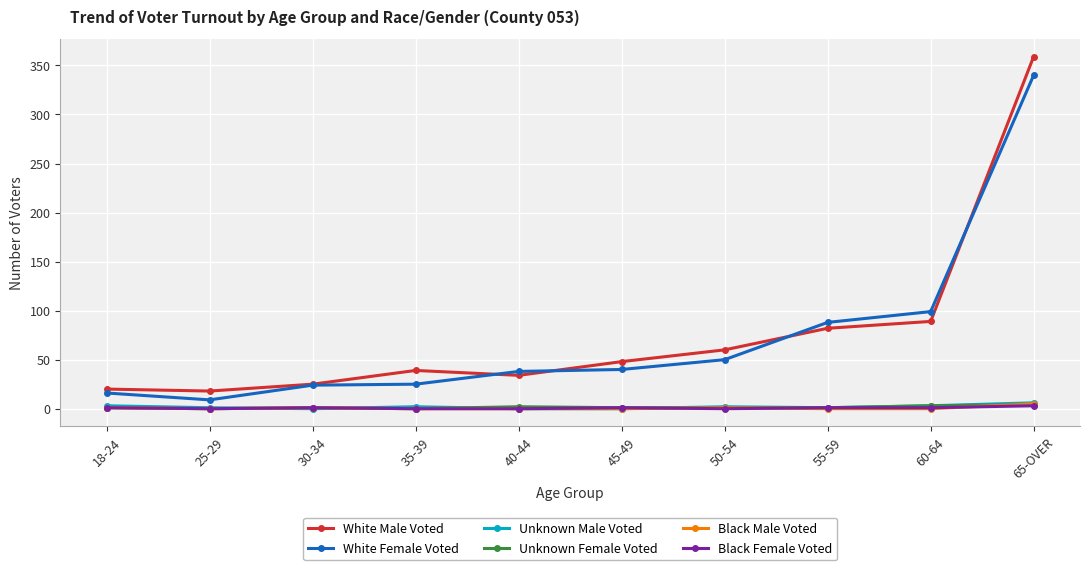

Does the chart have visible grid lines?

Yes